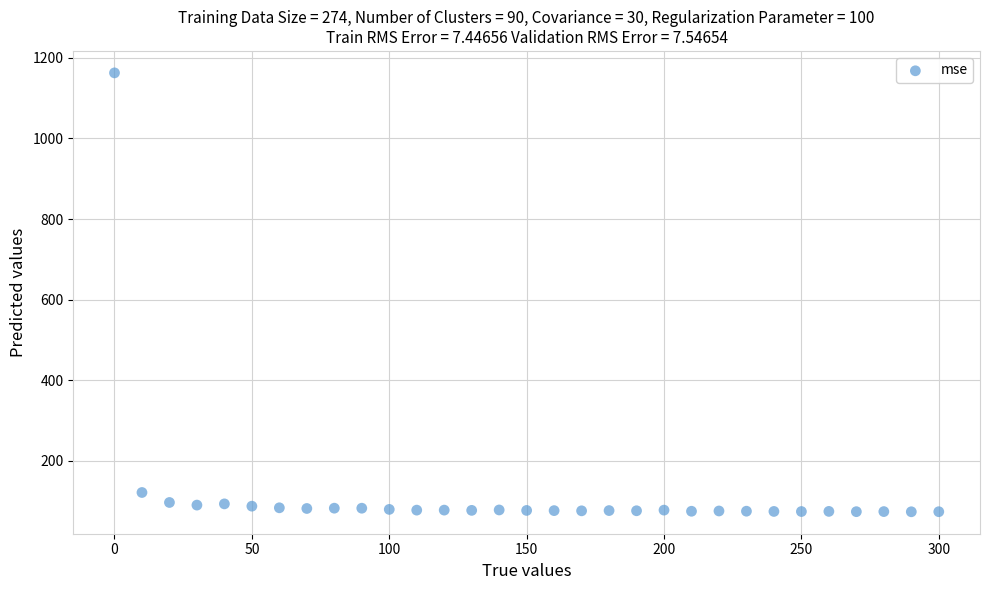

What Y value in the scatter plot is closest to 618?

121.4